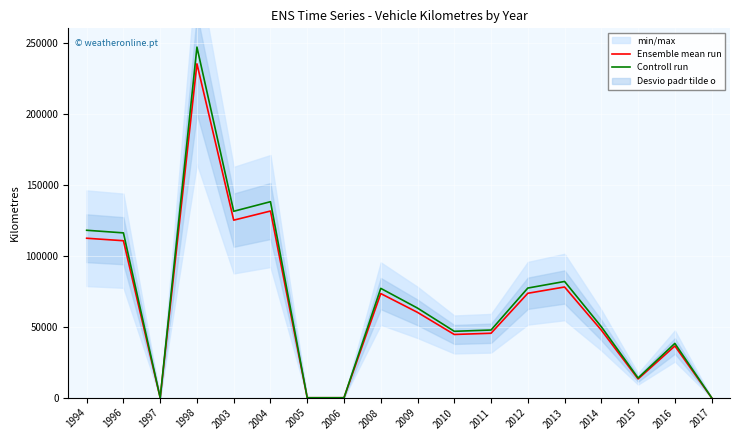

What is the sum of all Controll run values?

1245546.8